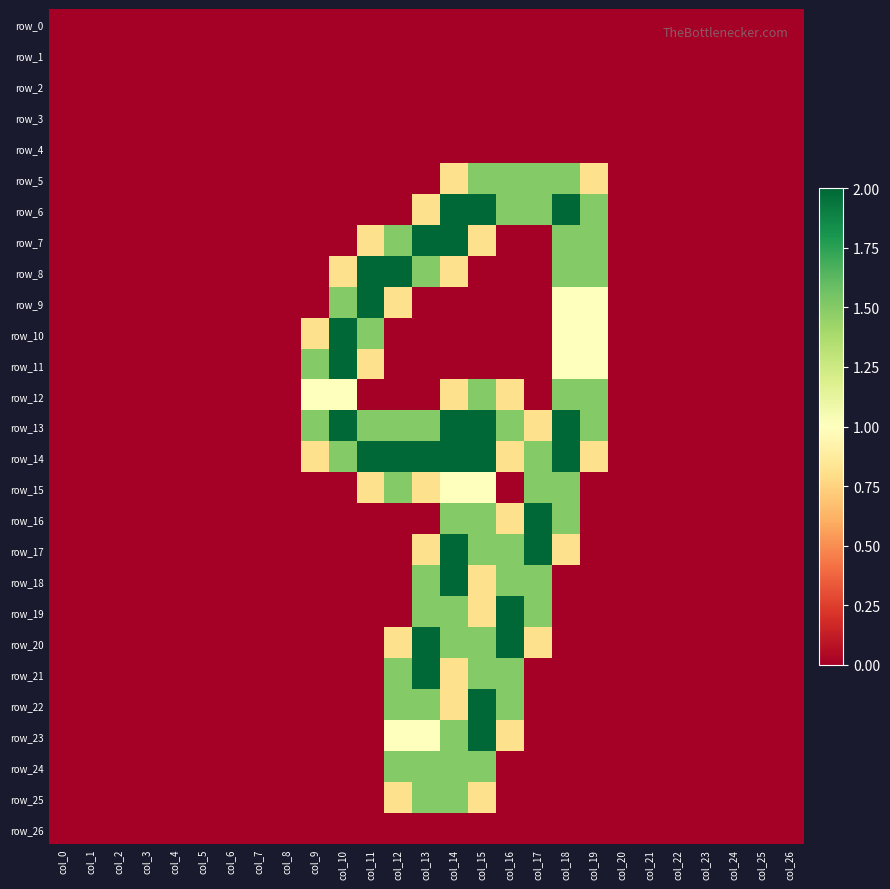

Reading left to right, list all the values displayed in this chart.

row_0: 0.0	0.0	0.0	0.0	0.0	0.0	0.0	0.0	0.0	0.0	0.0	0.0	0.0	0.0	0.0	0.0	0.0	0.0	0.0	0.0	0.0	0.0	0.0	0.0	0.0	0.0	0.0
row_1: 0.0	0.0	0.0	0.0	0.0	0.0	0.0	0.0	0.0	0.0	0.0	0.0	0.0	0.0	0.0	0.0	0.0	0.0	0.0	0.0	0.0	0.0	0.0	0.0	0.0	0.0	0.0
row_2: 0.0	0.0	0.0	0.0	0.0	0.0	0.0	0.0	0.0	0.0	0.0	0.0	0.0	0.0	0.0	0.0	0.0	0.0	0.0	0.0	0.0	0.0	0.0	0.0	0.0	0.0	0.0
row_3: 0.0	0.0	0.0	0.0	0.0	0.0	0.0	0.0	0.0	0.0	0.0	0.0	0.0	0.0	0.0	0.0	0.0	0.0	0.0	0.0	0.0	0.0	0.0	0.0	0.0	0.0	0.0
row_4: 0.0	0.0	0.0	0.0	0.0	0.0	0.0	0.0	0.0	0.0	0.0	0.0	0.0	0.0	0.0	0.0	0.0	0.0	0.0	0.0	0.0	0.0	0.0	0.0	0.0	0.0	0.0
row_5: 0.0	0.0	0.0	0.0	0.0	0.0	0.0	0.0	0.0	0.0	0.0	0.0	0.0	0.0	0.8	1.5	1.5	1.5	1.5	0.8	0.0	0.0	0.0	0.0	0.0	0.0	0.0
row_6: 0.0	0.0	0.0	0.0	0.0	0.0	0.0	0.0	0.0	0.0	0.0	0.0	0.0	0.8	2.0	2.0	1.5	1.5	2.0	1.5	0.0	0.0	0.0	0.0	0.0	0.0	0.0
row_7: 0.0	0.0	0.0	0.0	0.0	0.0	0.0	0.0	0.0	0.0	0.0	0.8	1.5	2.0	2.0	0.8	0.0	0.0	1.5	1.5	0.0	0.0	0.0	0.0	0.0	0.0	0.0
row_8: 0.0	0.0	0.0	0.0	0.0	0.0	0.0	0.0	0.0	0.0	0.8	2.0	2.0	1.5	0.8	0.0	0.0	0.0	1.5	1.5	0.0	0.0	0.0	0.0	0.0	0.0	0.0
row_9: 0.0	0.0	0.0	0.0	0.0	0.0	0.0	0.0	0.0	0.0	1.5	2.0	0.8	0.0	0.0	0.0	0.0	0.0	1.0	1.0	0.0	0.0	0.0	0.0	0.0	0.0	0.0
row_10: 0.0	0.0	0.0	0.0	0.0	0.0	0.0	0.0	0.0	0.8	2.0	1.5	0.0	0.0	0.0	0.0	0.0	0.0	1.0	1.0	0.0	0.0	0.0	0.0	0.0	0.0	0.0
row_11: 0.0	0.0	0.0	0.0	0.0	0.0	0.0	0.0	0.0	1.5	2.0	0.8	0.0	0.0	0.0	0.0	0.0	0.0	1.0	1.0	0.0	0.0	0.0	0.0	0.0	0.0	0.0
row_12: 0.0	0.0	0.0	0.0	0.0	0.0	0.0	0.0	0.0	1.0	1.0	0.0	0.0	0.0	0.8	1.5	0.8	0.0	1.5	1.5	0.0	0.0	0.0	0.0	0.0	0.0	0.0
row_13: 0.0	0.0	0.0	0.0	0.0	0.0	0.0	0.0	0.0	1.5	2.0	1.5	1.5	1.5	2.0	2.0	1.5	0.8	2.0	1.5	0.0	0.0	0.0	0.0	0.0	0.0	0.0
row_14: 0.0	0.0	0.0	0.0	0.0	0.0	0.0	0.0	0.0	0.8	1.5	2.0	2.0	2.0	2.0	2.0	0.8	1.5	2.0	0.8	0.0	0.0	0.0	0.0	0.0	0.0	0.0
row_15: 0.0	0.0	0.0	0.0	0.0	0.0	0.0	0.0	0.0	0.0	0.0	0.8	1.5	0.8	1.0	1.0	0.0	1.5	1.5	0.0	0.0	0.0	0.0	0.0	0.0	0.0	0.0
row_16: 0.0	0.0	0.0	0.0	0.0	0.0	0.0	0.0	0.0	0.0	0.0	0.0	0.0	0.0	1.5	1.5	0.8	2.0	1.5	0.0	0.0	0.0	0.0	0.0	0.0	0.0	0.0
row_17: 0.0	0.0	0.0	0.0	0.0	0.0	0.0	0.0	0.0	0.0	0.0	0.0	0.0	0.8	2.0	1.5	1.5	2.0	0.8	0.0	0.0	0.0	0.0	0.0	0.0	0.0	0.0
row_18: 0.0	0.0	0.0	0.0	0.0	0.0	0.0	0.0	0.0	0.0	0.0	0.0	0.0	1.5	2.0	0.8	1.5	1.5	0.0	0.0	0.0	0.0	0.0	0.0	0.0	0.0	0.0
row_19: 0.0	0.0	0.0	0.0	0.0	0.0	0.0	0.0	0.0	0.0	0.0	0.0	0.0	1.5	1.5	0.8	2.0	1.5	0.0	0.0	0.0	0.0	0.0	0.0	0.0	0.0	0.0
row_20: 0.0	0.0	0.0	0.0	0.0	0.0	0.0	0.0	0.0	0.0	0.0	0.0	0.8	2.0	1.5	1.5	2.0	0.8	0.0	0.0	0.0	0.0	0.0	0.0	0.0	0.0	0.0
row_21: 0.0	0.0	0.0	0.0	0.0	0.0	0.0	0.0	0.0	0.0	0.0	0.0	1.5	2.0	0.8	1.5	1.5	0.0	0.0	0.0	0.0	0.0	0.0	0.0	0.0	0.0	0.0
row_22: 0.0	0.0	0.0	0.0	0.0	0.0	0.0	0.0	0.0	0.0	0.0	0.0	1.5	1.5	0.8	2.0	1.5	0.0	0.0	0.0	0.0	0.0	0.0	0.0	0.0	0.0	0.0
row_23: 0.0	0.0	0.0	0.0	0.0	0.0	0.0	0.0	0.0	0.0	0.0	0.0	1.0	1.0	1.5	2.0	0.8	0.0	0.0	0.0	0.0	0.0	0.0	0.0	0.0	0.0	0.0
row_24: 0.0	0.0	0.0	0.0	0.0	0.0	0.0	0.0	0.0	0.0	0.0	0.0	1.5	1.5	1.5	1.5	0.0	0.0	0.0	0.0	0.0	0.0	0.0	0.0	0.0	0.0	0.0
row_25: 0.0	0.0	0.0	0.0	0.0	0.0	0.0	0.0	0.0	0.0	0.0	0.0	0.8	1.5	1.5	0.8	0.0	0.0	0.0	0.0	0.0	0.0	0.0	0.0	0.0	0.0	0.0
row_26: 0.0	0.0	0.0	0.0	0.0	0.0	0.0	0.0	0.0	0.0	0.0	0.0	0.0	0.0	0.0	0.0	0.0	0.0	0.0	0.0	0.0	0.0	0.0	0.0	0.0	0.0	0.0